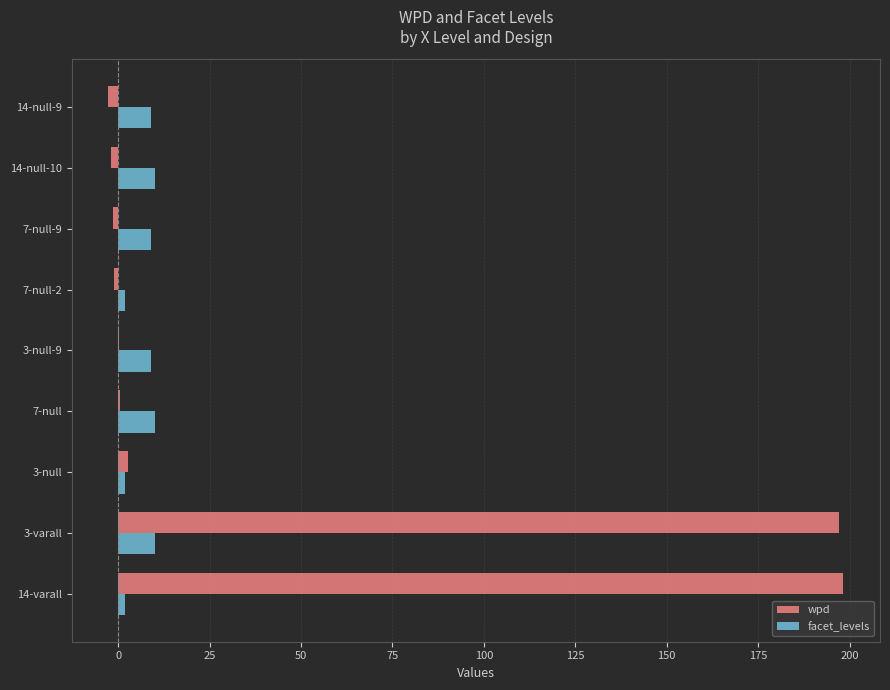

Which series has the largest total across all categories?

wpd